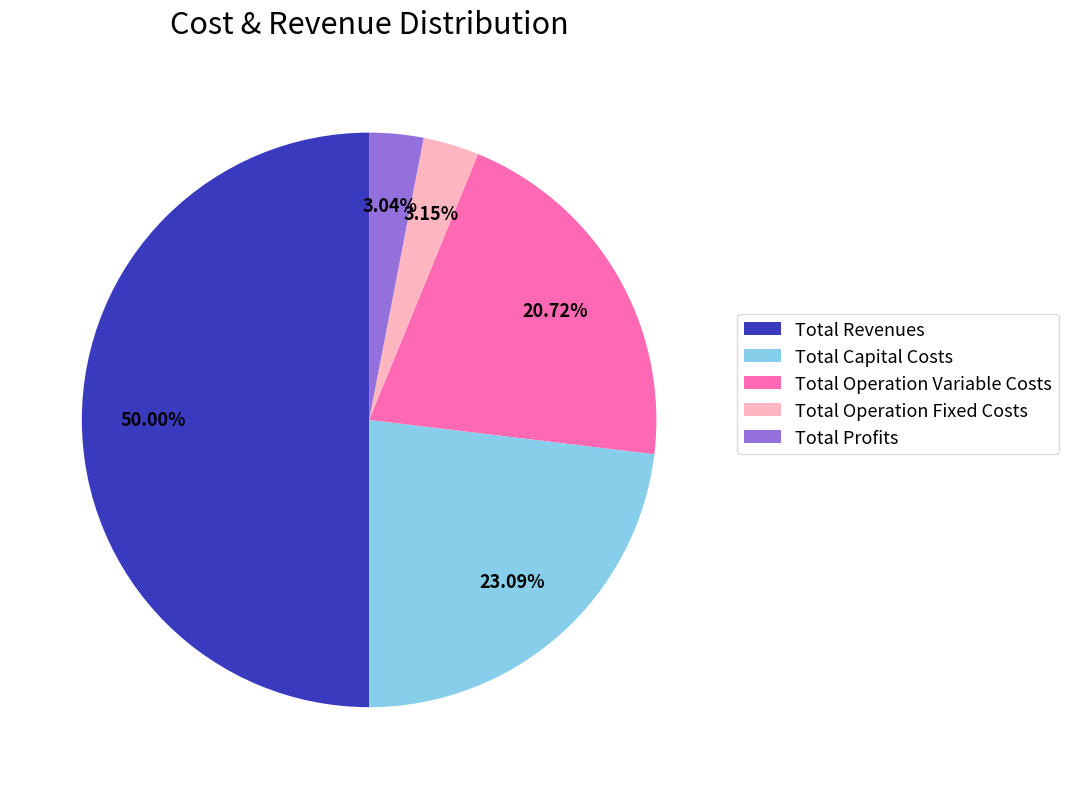

Does Total Operation Variable Costs represent more than half of the total?

No